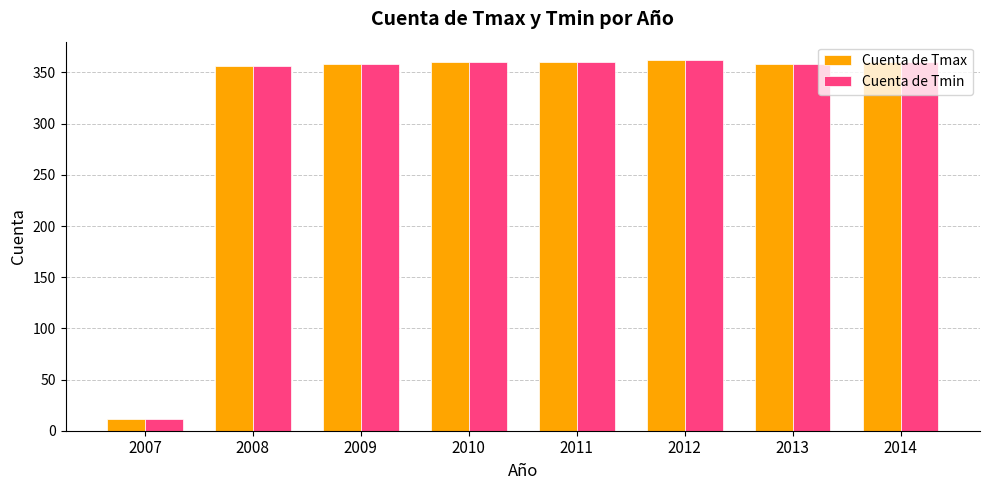

The Cuenta de Tmax series shows 583 at 2008. True or false?

False